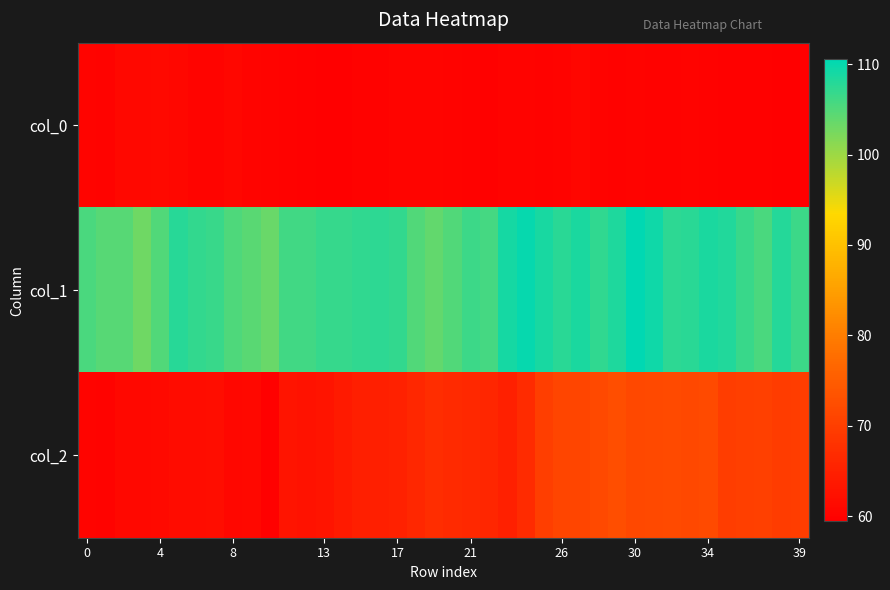

At which category is the sum across all series the highest?

30